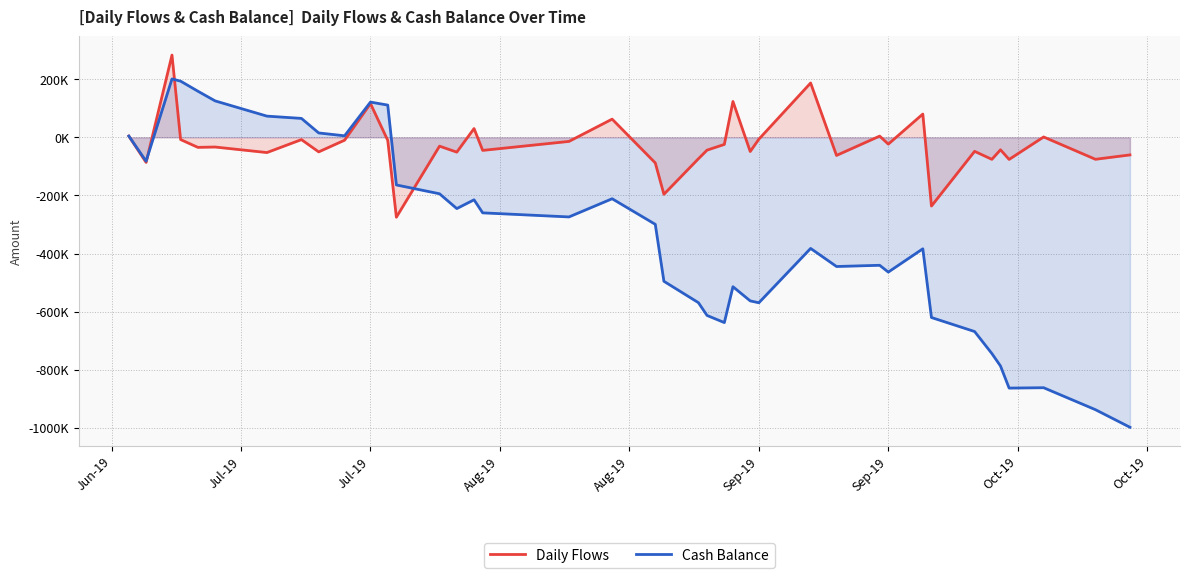

At how many categories does at least one series exceed -862012?

40